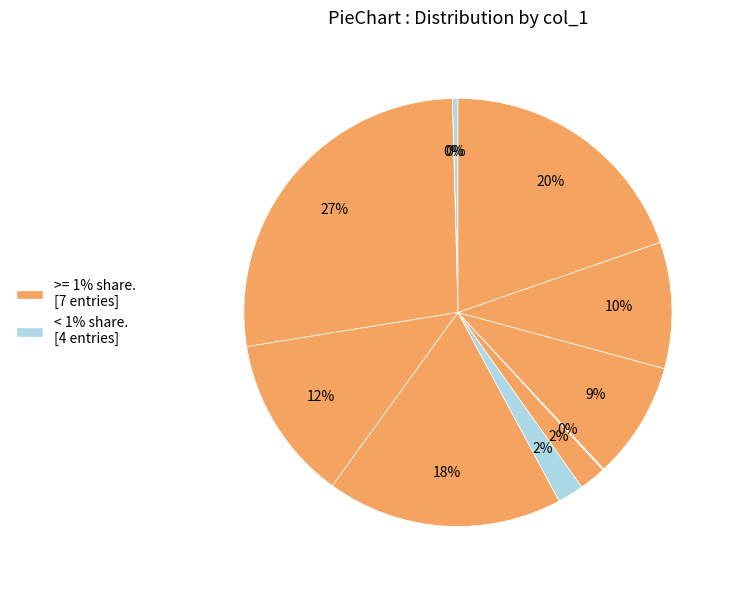

To the nearest percent, what is the average slice percentage?

9%